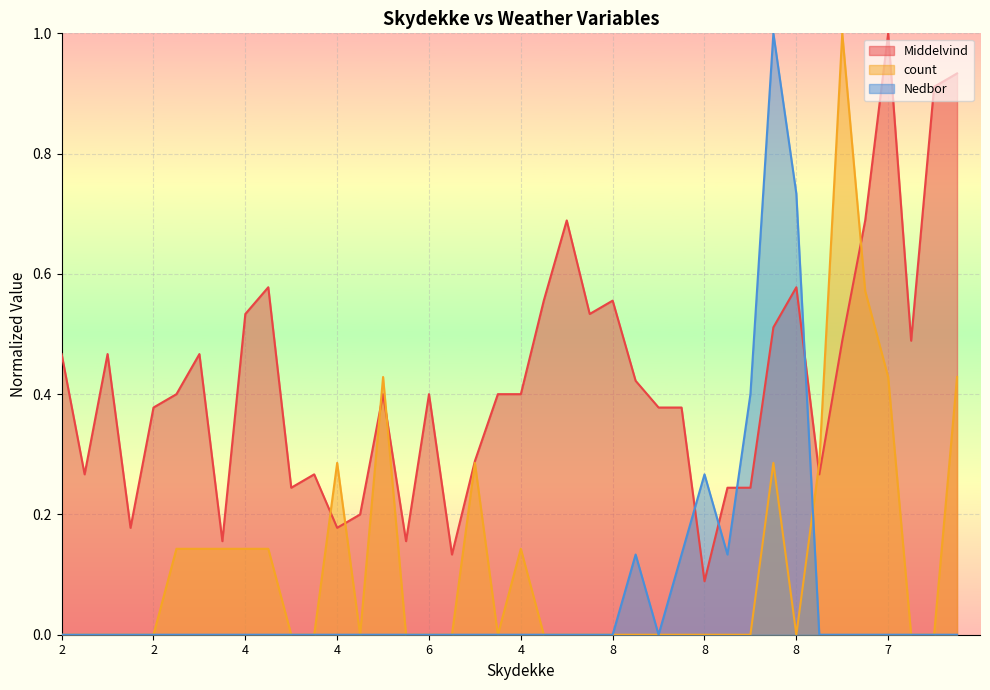

Is the value of Nedbor at 2 greater than the value of Middelvind at 7?

No